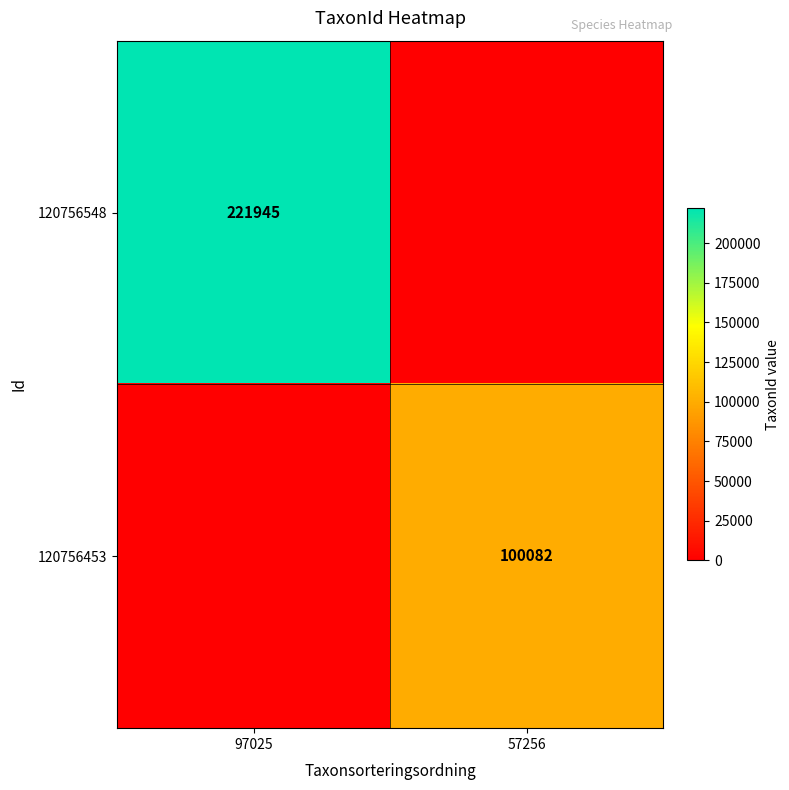

Which label corresponds to the largest value in the chart?

97025